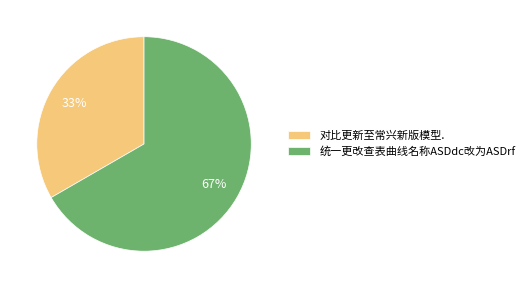

Do 统一更改查表曲线名称ASDdc改为ASDrf and 对比更新至常兴新版模型. together represent more than half of the pie?

Yes